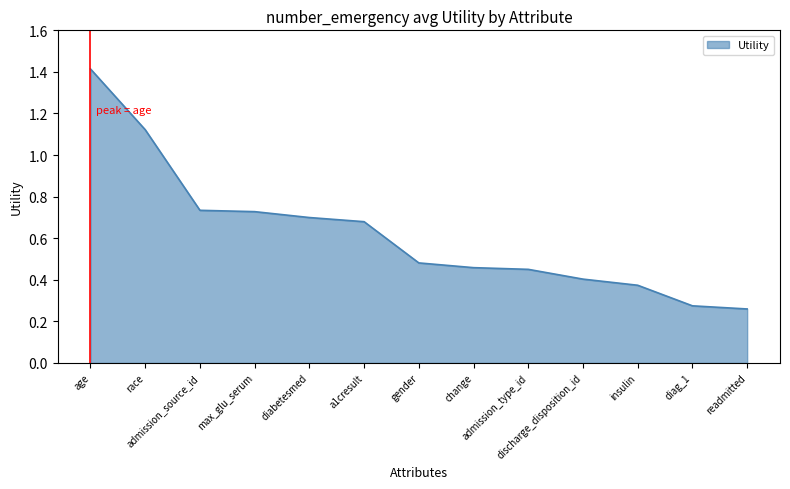

What is the difference between the maximum and minimum values?

1.2